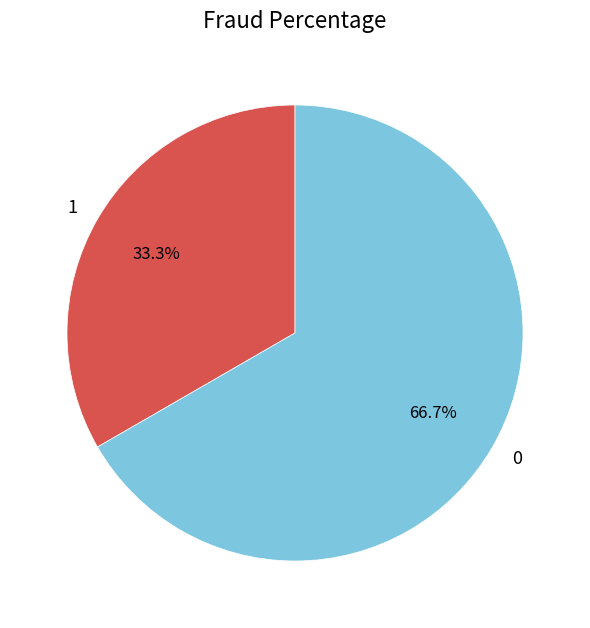

Count the number of slices in the pie.

2